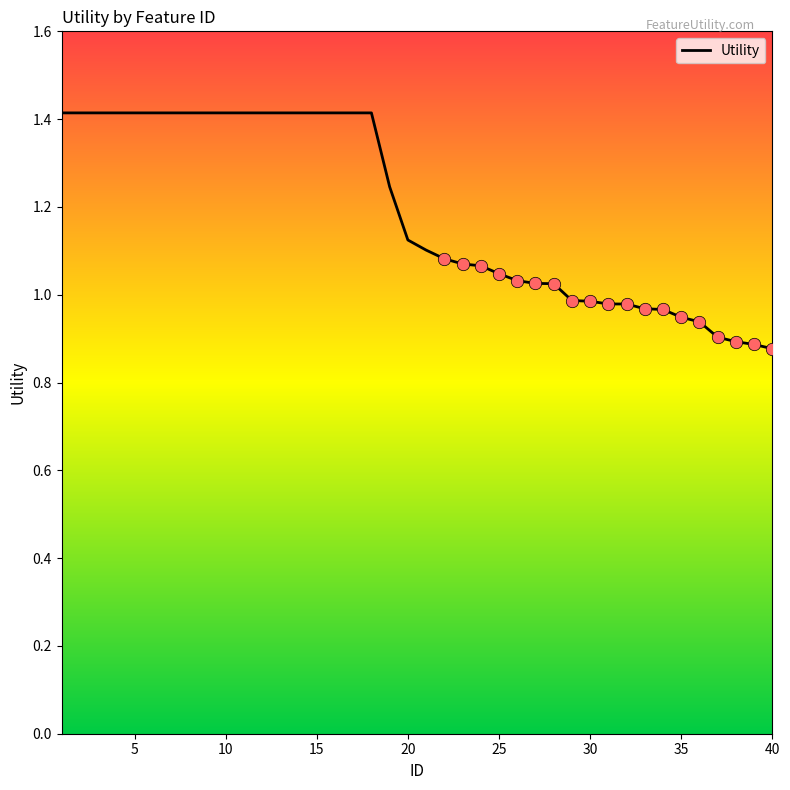

What is the maximum value shown in the chart?

1.4